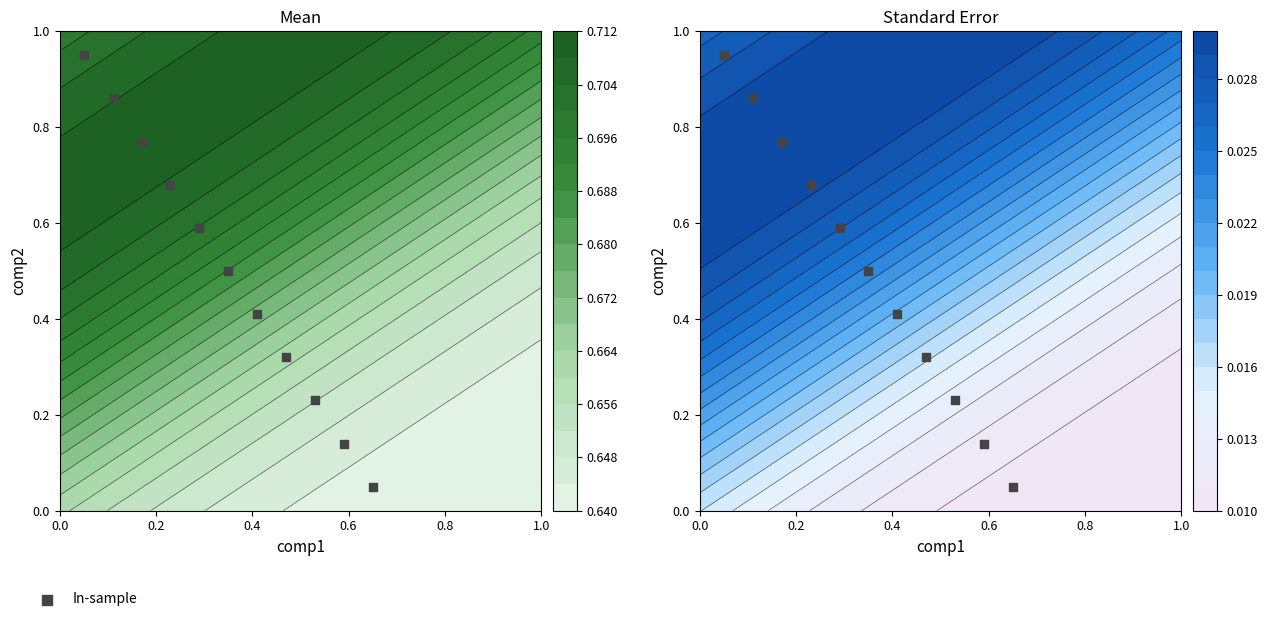

Reading left to right, list all the values displayed in this chart.

0.9	0.9	0.8	0.7	0.6	0.5	0.4	0.3	0.2	0.1	0.1